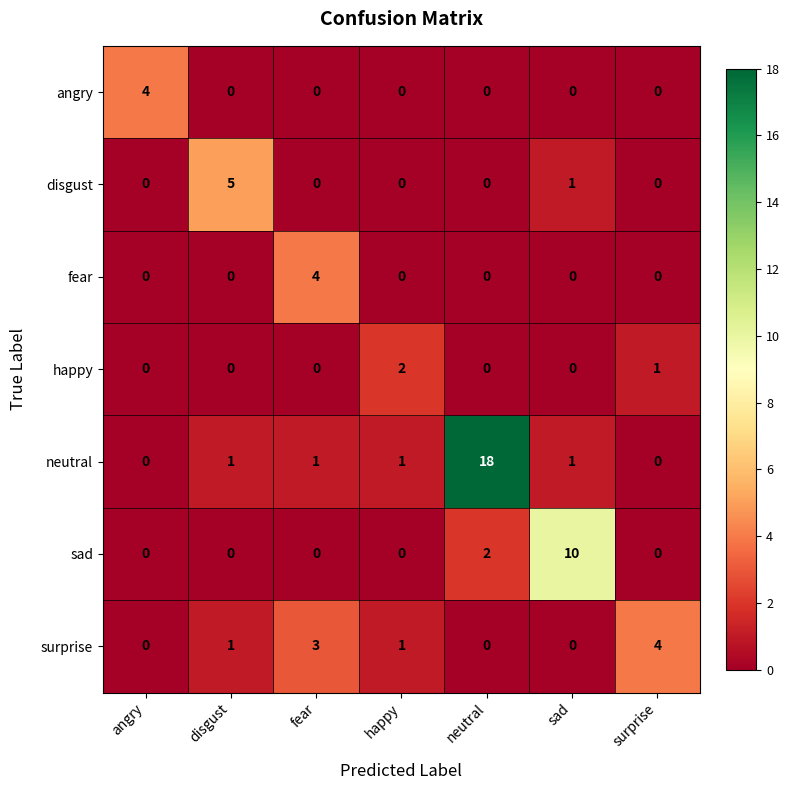

Which series has the largest range (max minus min)?

neutral